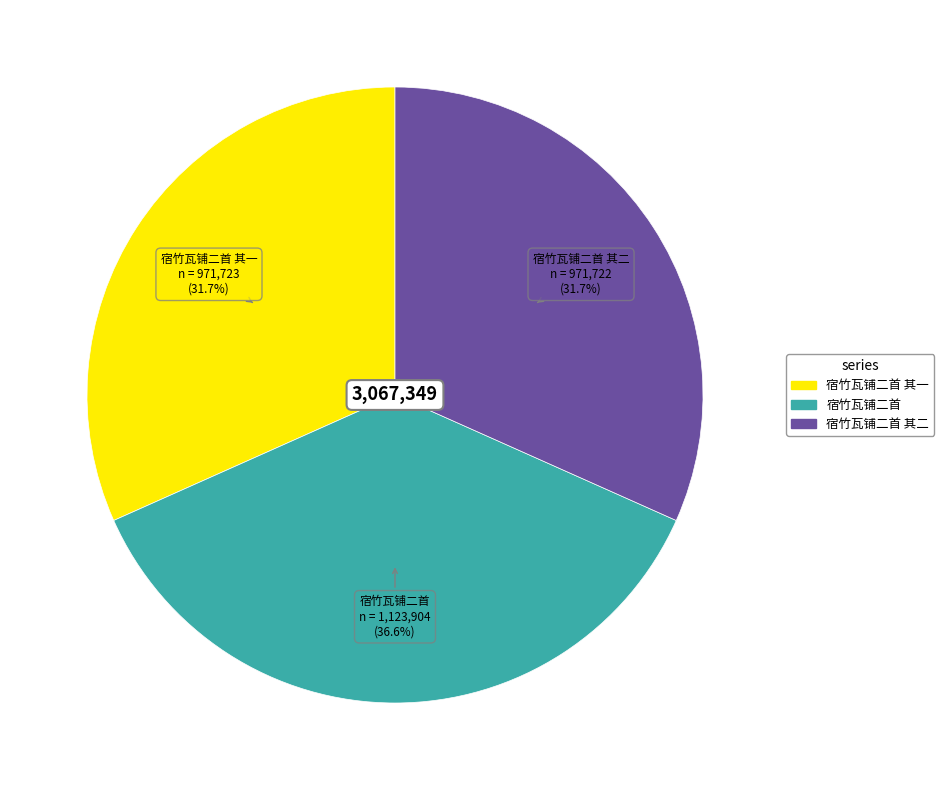

Does any single category account for the majority?

No